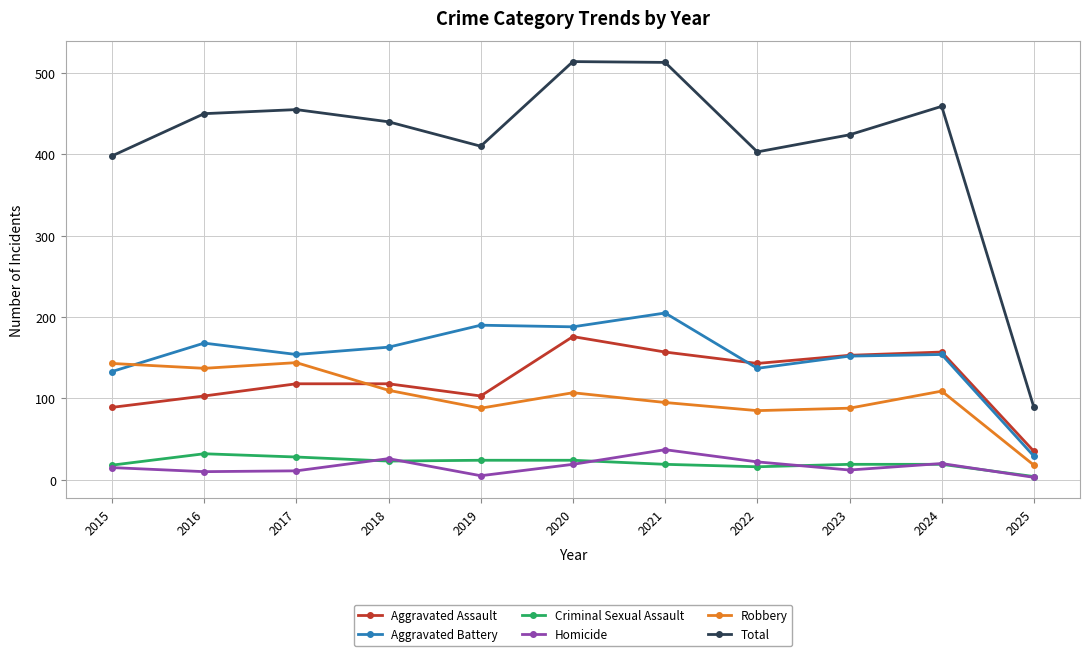

True or false: Robbery and Total cross at least once.

False